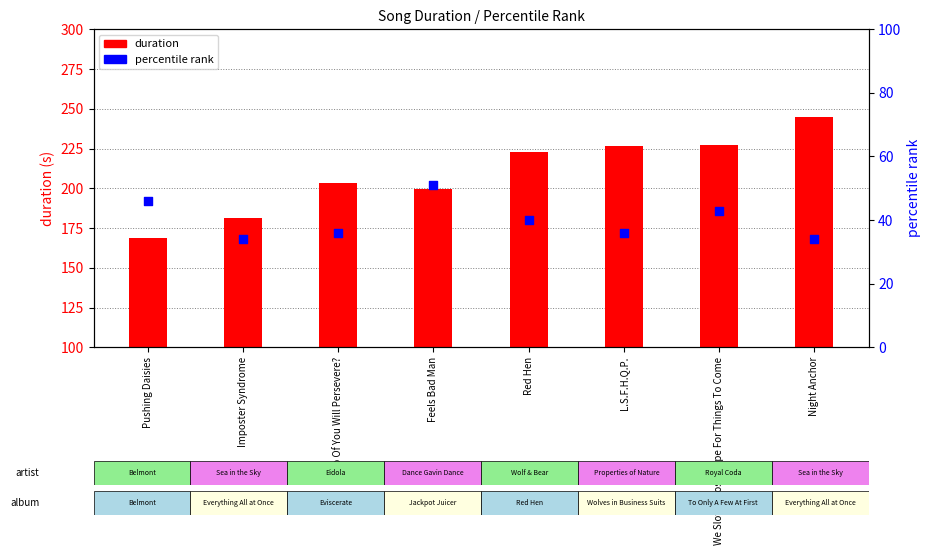

What is the total value across all series at Imposter Syndrome?

215.1